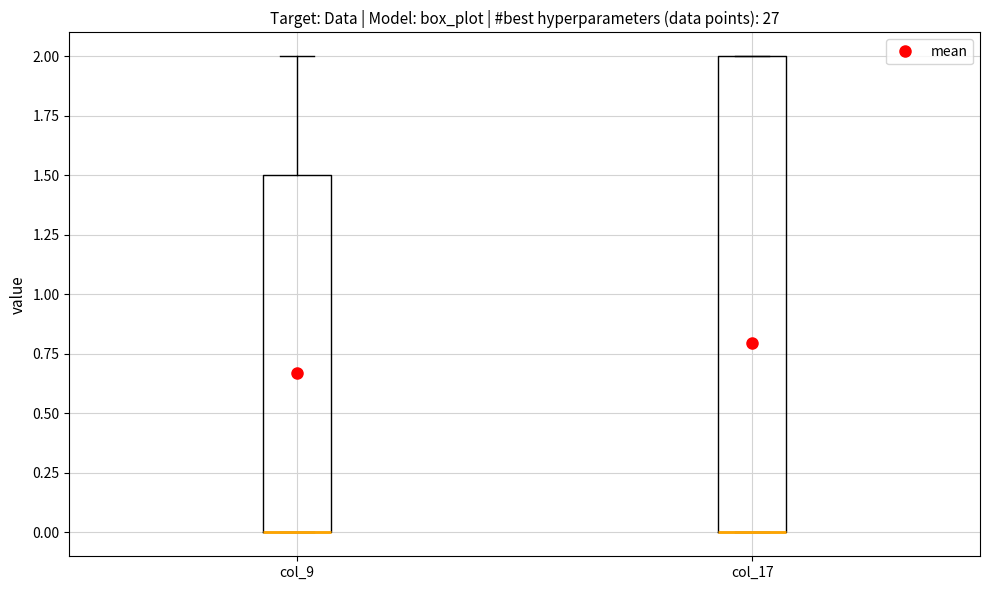

Which box is the tallest, from its lower edge to its upper edge?

col_17